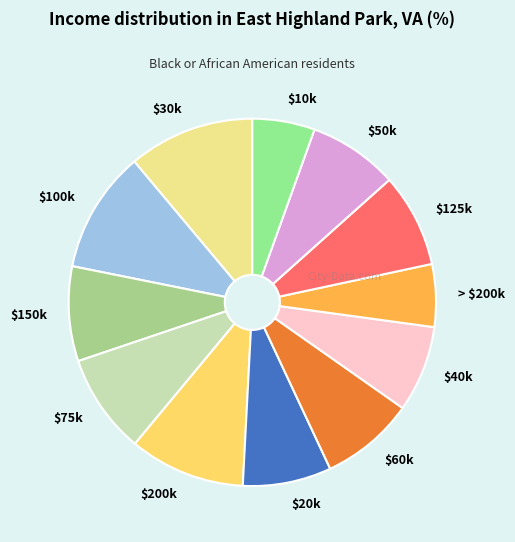

Is there a majority slice in this chart?

No